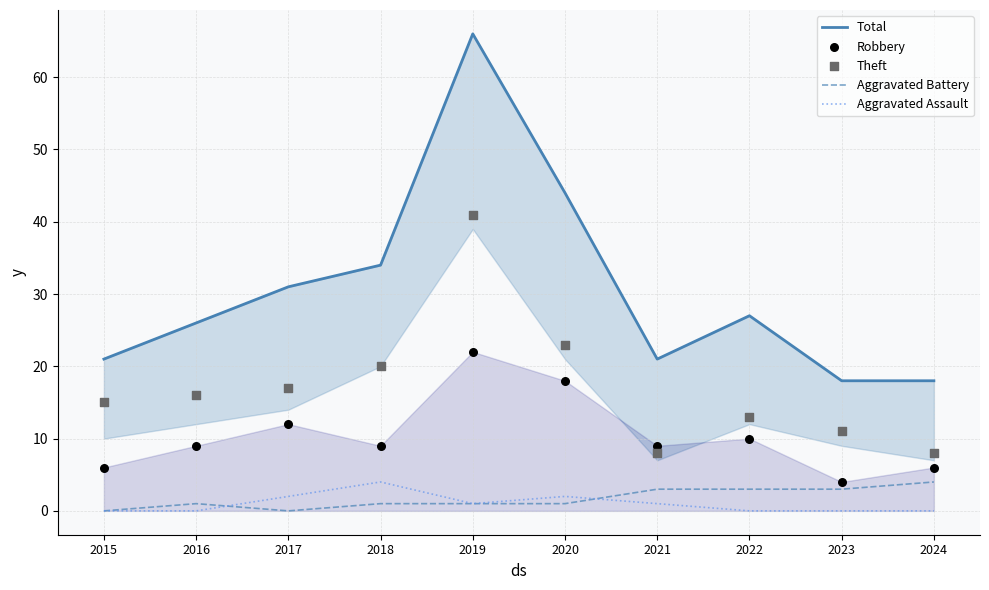

What are all the series names shown in the legend?

Total, Aggravated Battery, Aggravated Assault, Robbery, Theft